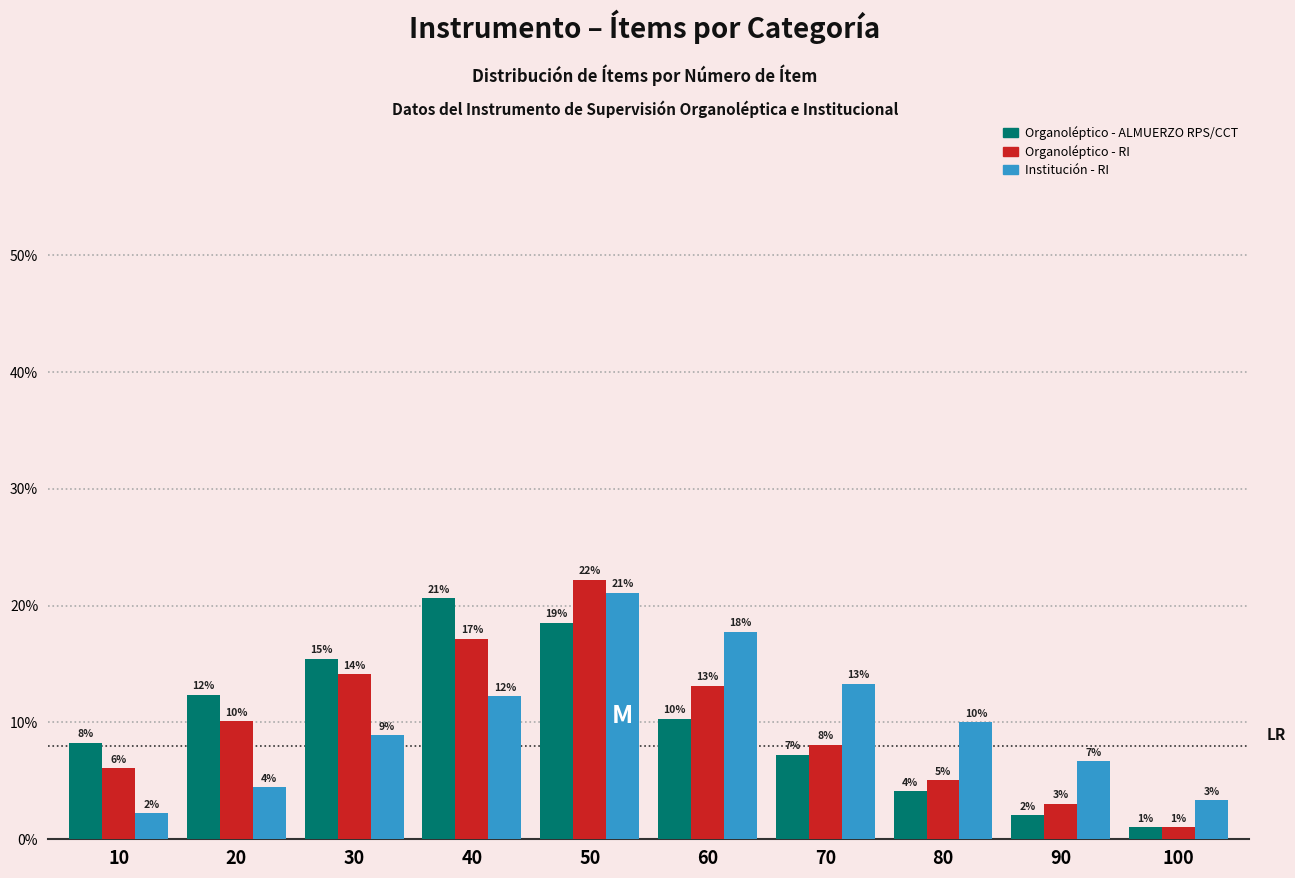

What are all the series names shown in the legend?

Organoléptico - ALMUERZO RPS/CCT, Organoléptico - RI, Institución - RI